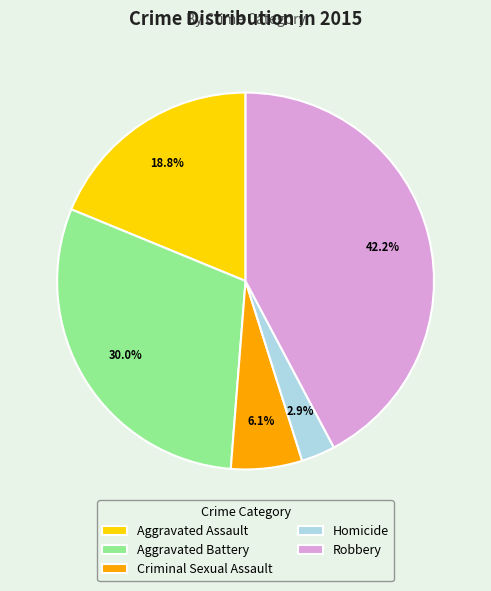

What percentage is the Aggravated Assault slice, to the nearest percent?

19%